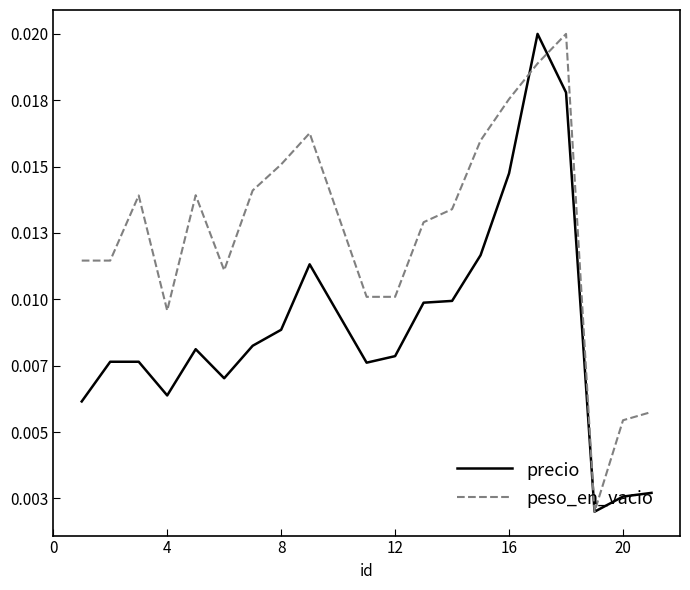

Does the chart display data point markers on the line(s)?

No